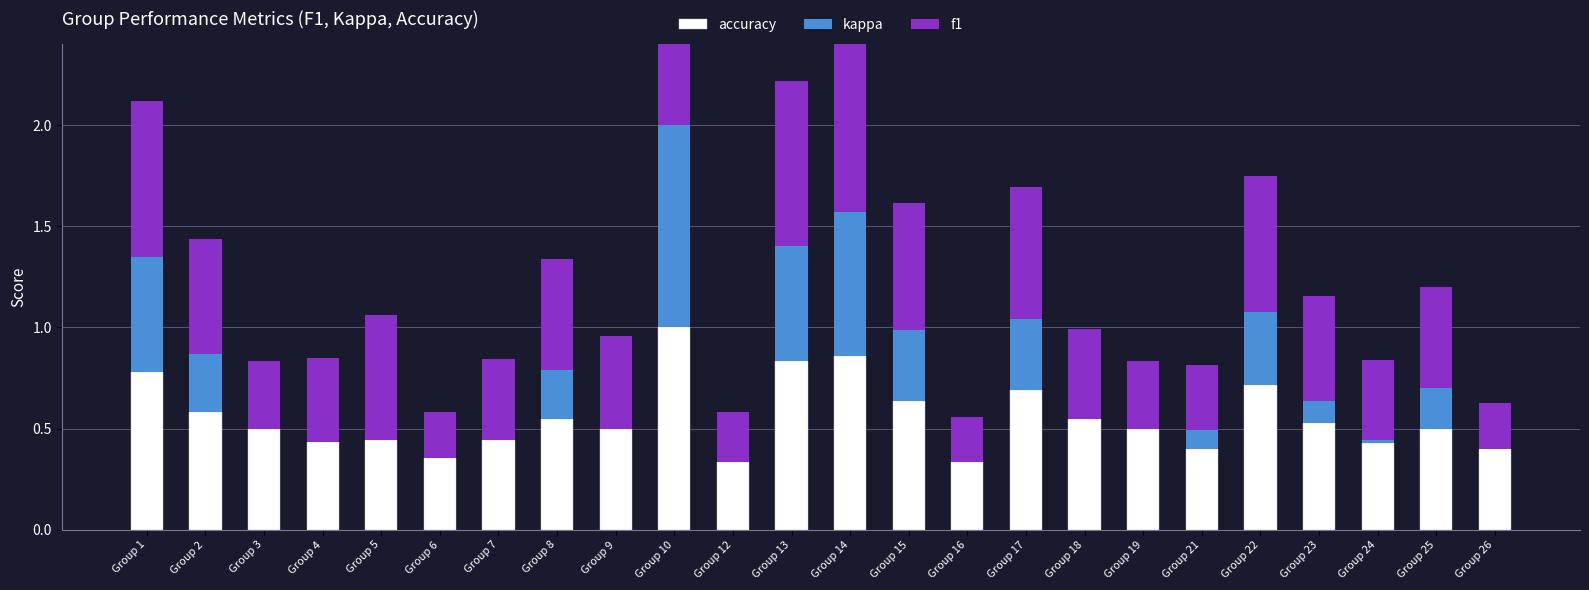

Rank the categories by kappa value from lowest to highest.

Group 3, Group 4, Group 5, Group 6, Group 7, Group 9, Group 12, Group 16, Group 18, Group 19, Group 26, Group 24, Group 21, Group 23, Group 25, Group 8, Group 2, Group 17, Group 15, Group 22, Group 1, Group 13, Group 14, Group 10